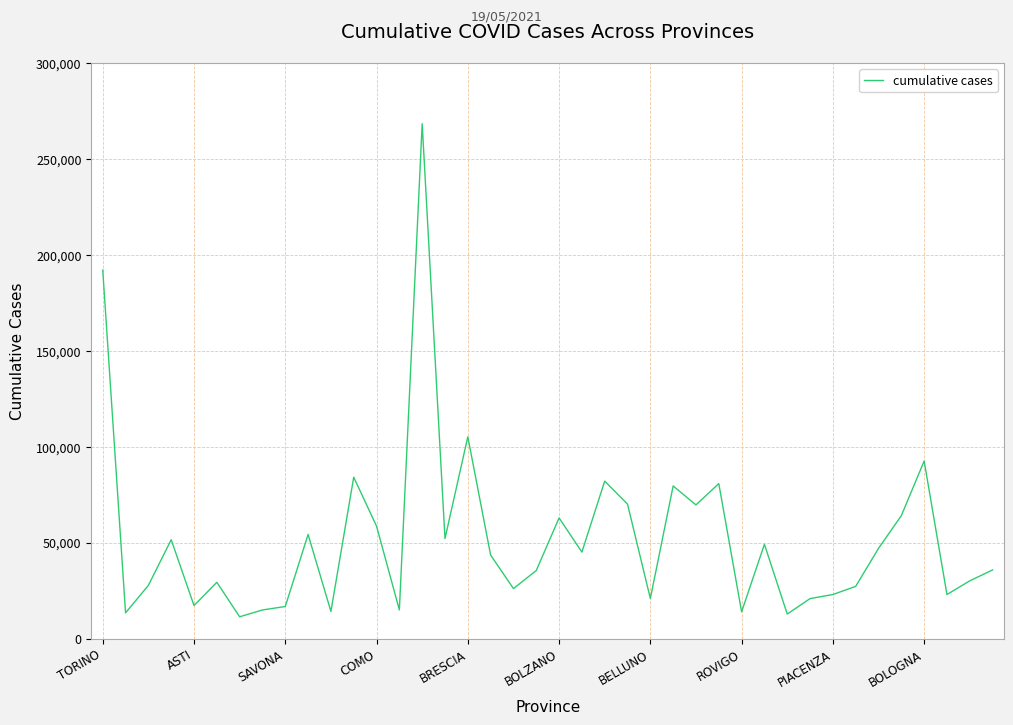

What is the sum of all values?

2083103